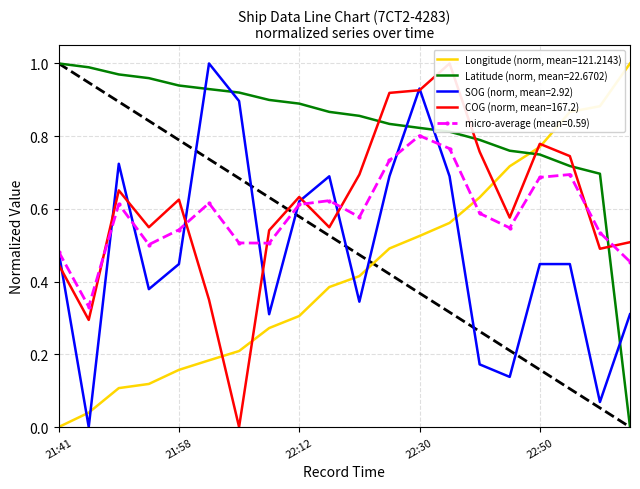

True or false: Longitude has a value of 0.1 at 21:50.

True